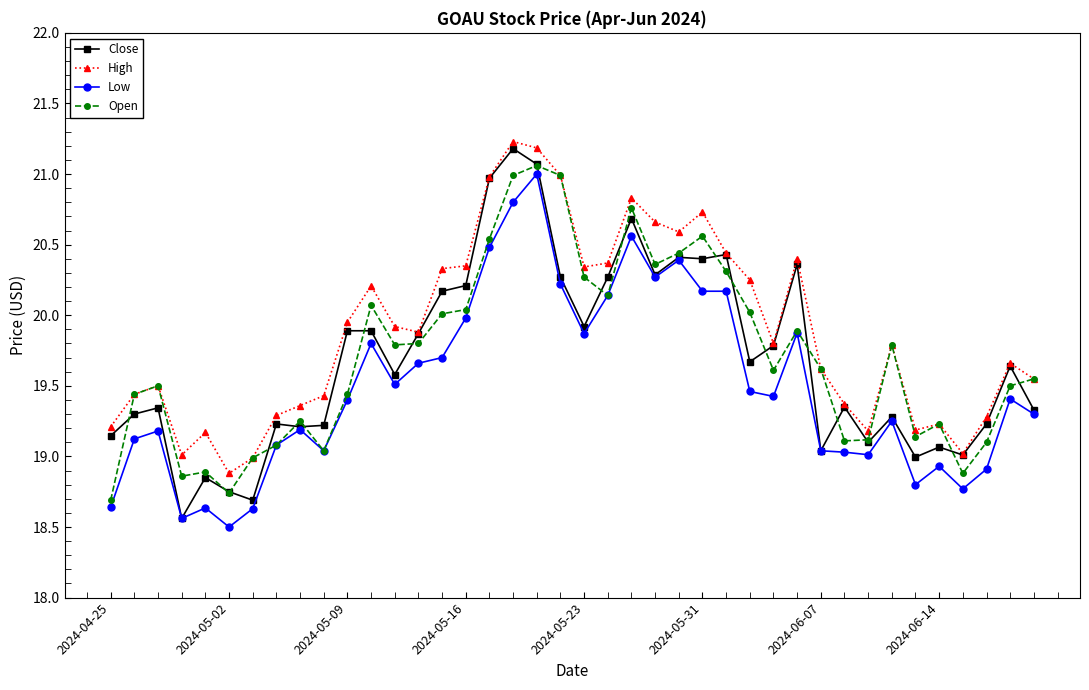

True or false: High and Low intersect in this chart.

False